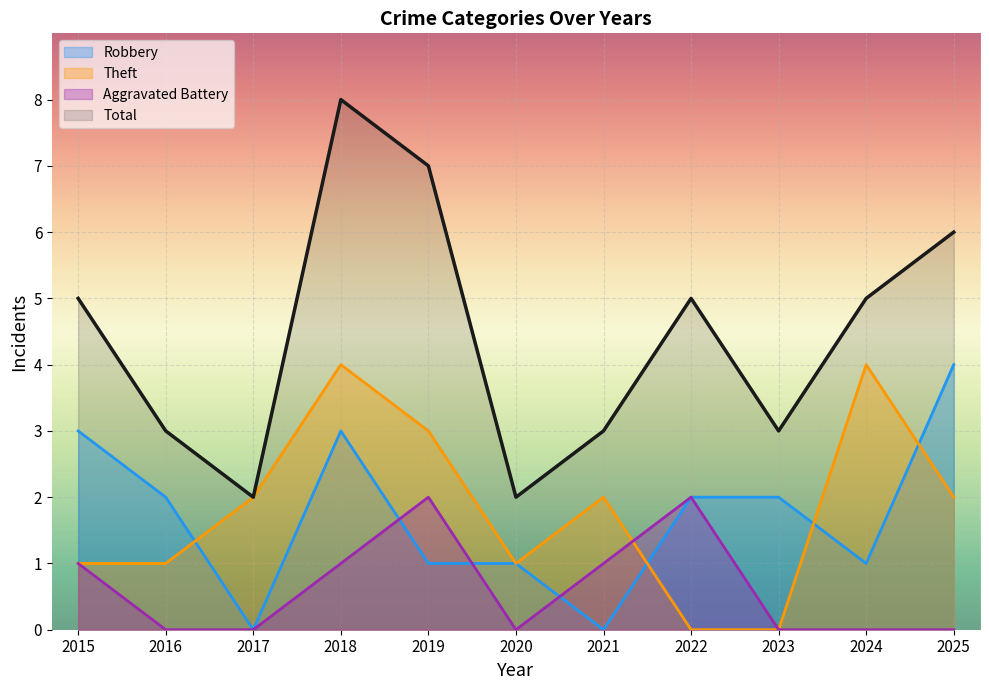

True or false: Robbery and Theft cross at least once.

True